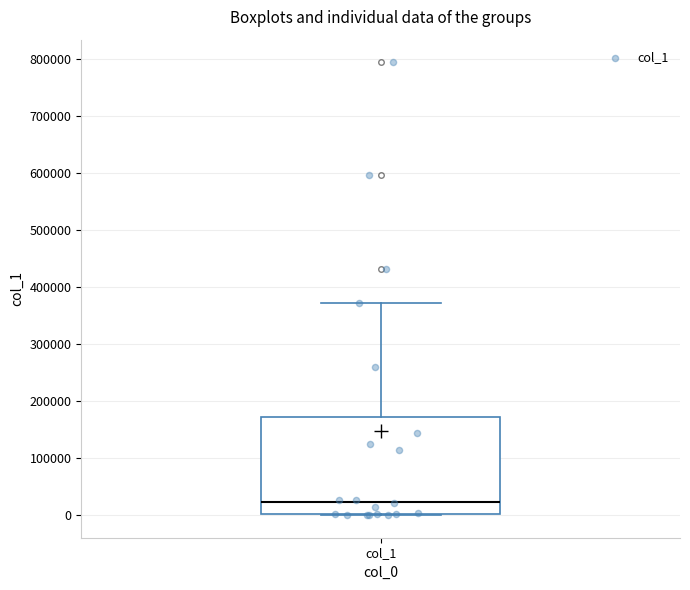

Transcribe this box plot: give where the median line is, the range the box spans, and where the two whiskers end, as read against the y-axis. The values are not printed on the chart, so give them approximately, as read against the axis.

median 20000, box 0 to 170000, whiskers 0 to 370000